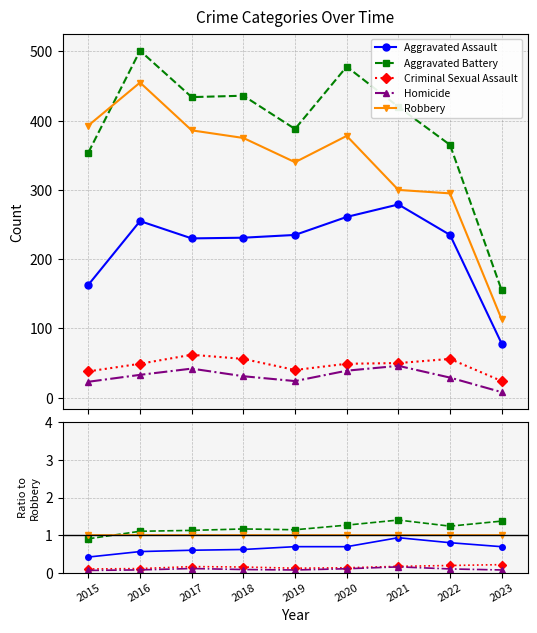

At which category does Criminal Sexual Assault reach its first local peak?

2017